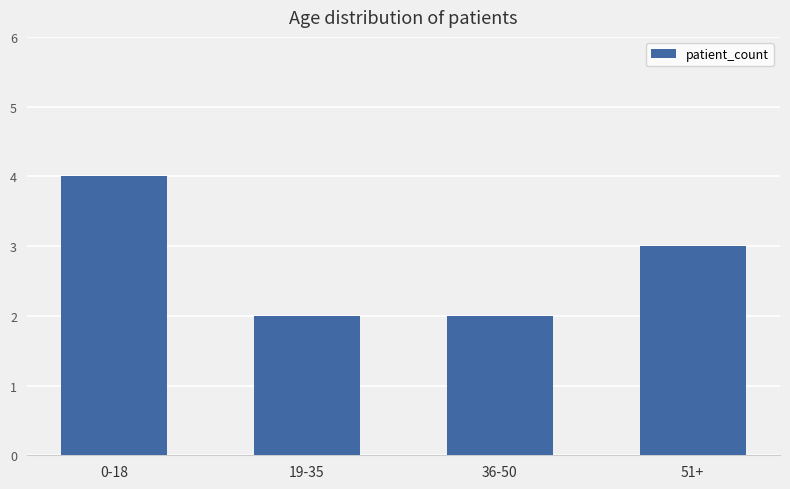

How many bars are there in total?

4